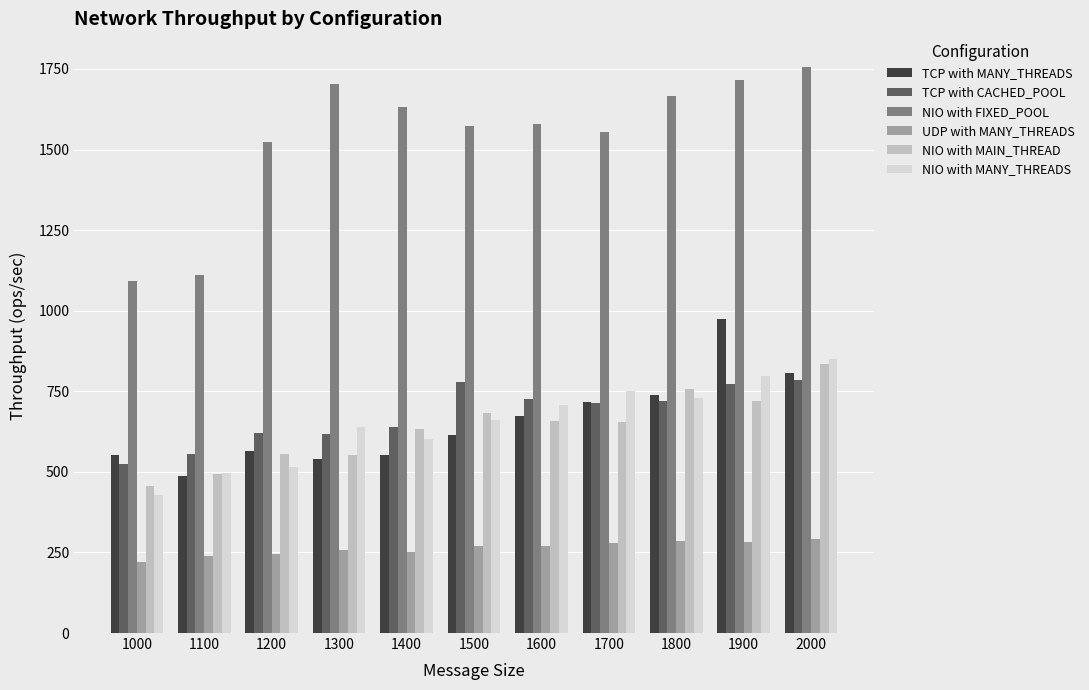

At which label is NIO with FIXED_POOL closest to 1423?

1200